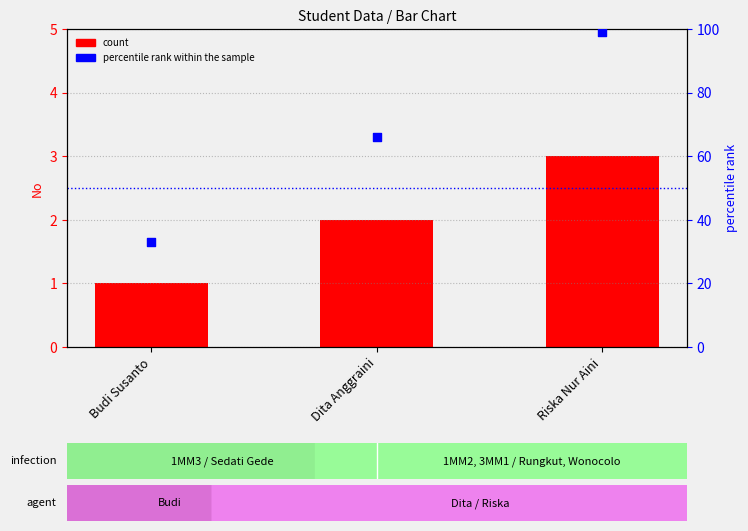

Which series has the largest total across all categories?

percentile rank within the sample